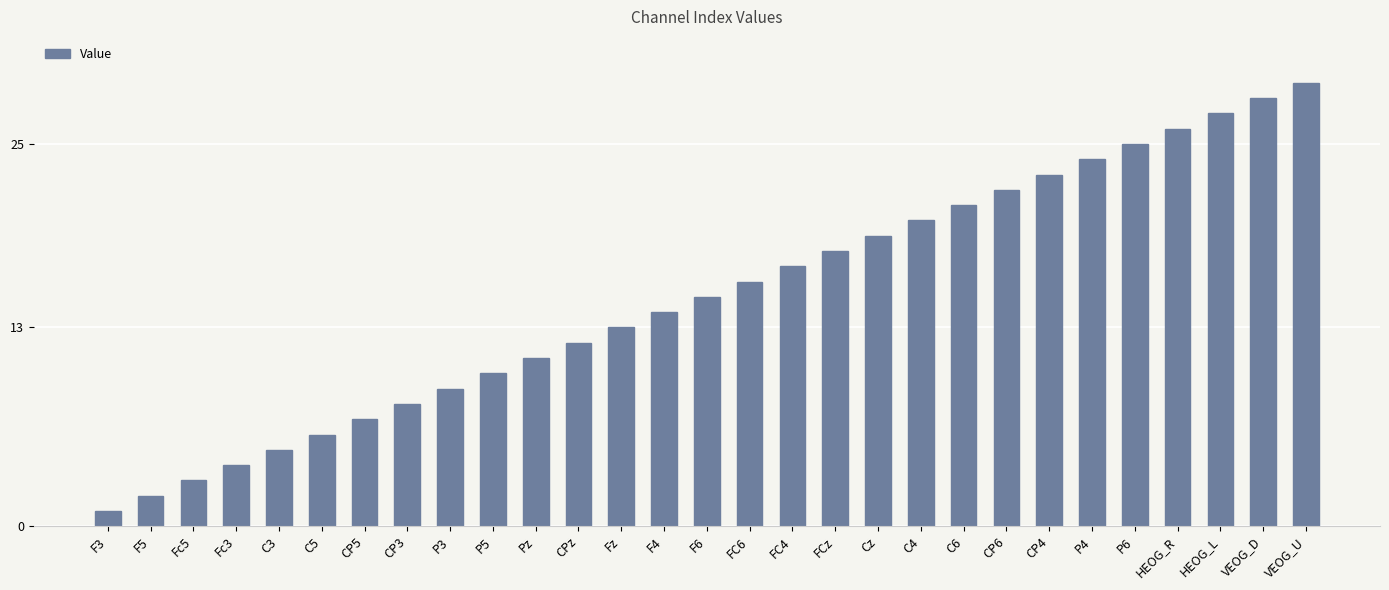

What is the change in value from Fz to HEOG_L?

+14